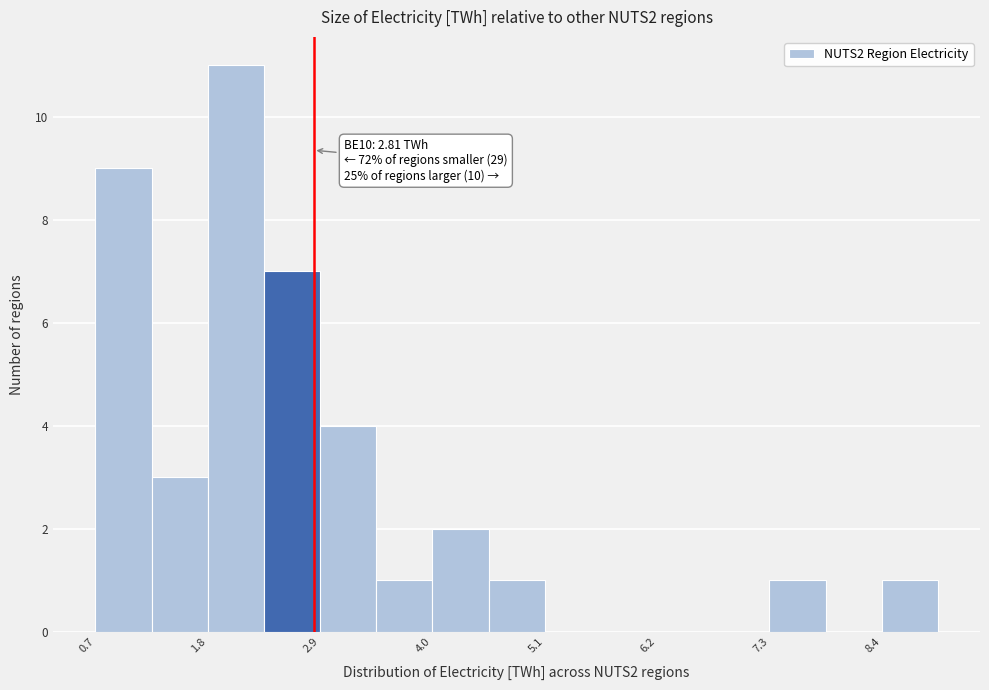

Read against the x-axis, roughly where is the centre of the tallest bar?

2.0